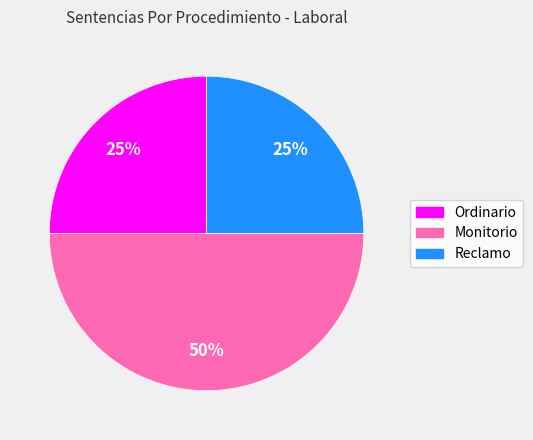

Count the number of slices in the pie.

3